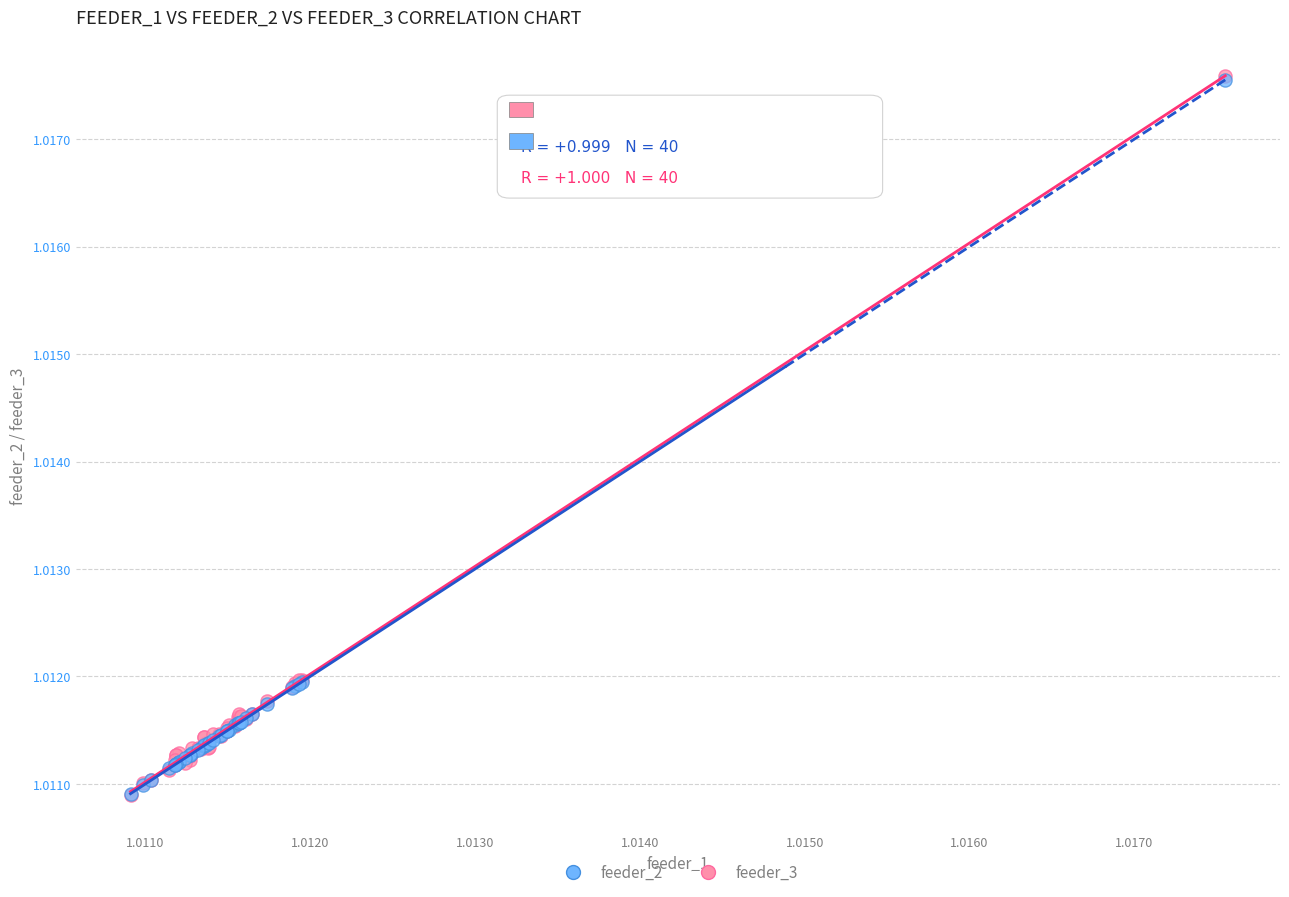

What are all the series names shown in the legend?

feeder_2, feeder_3